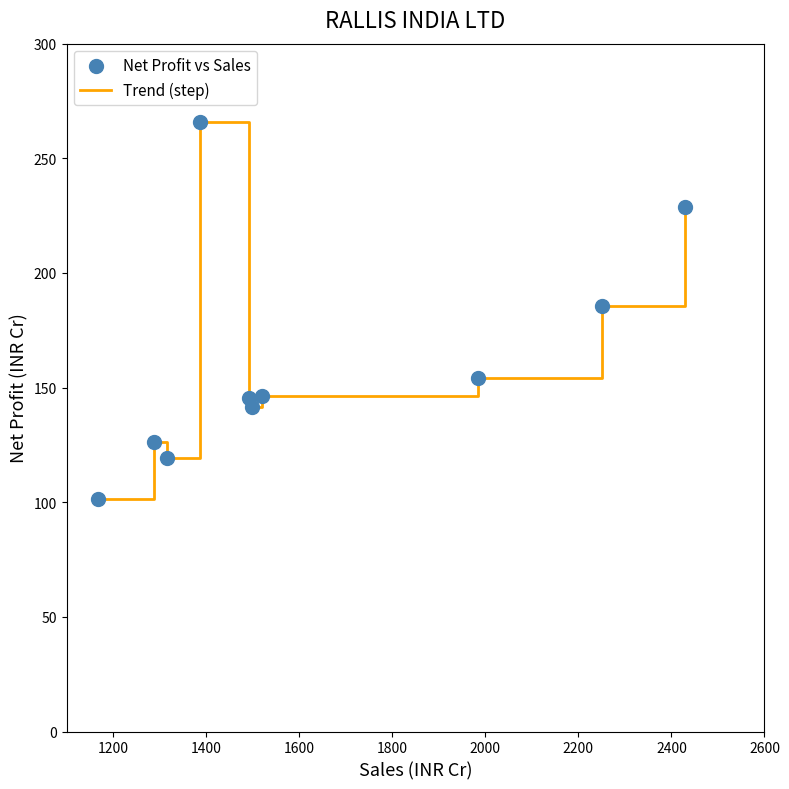

What is the maximum value shown in the chart?

266.0